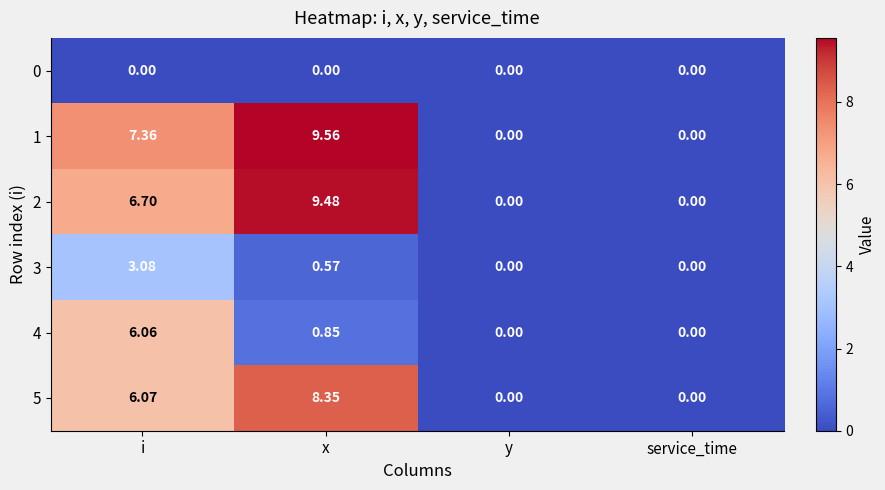

Which category has the highest value across all series?

x